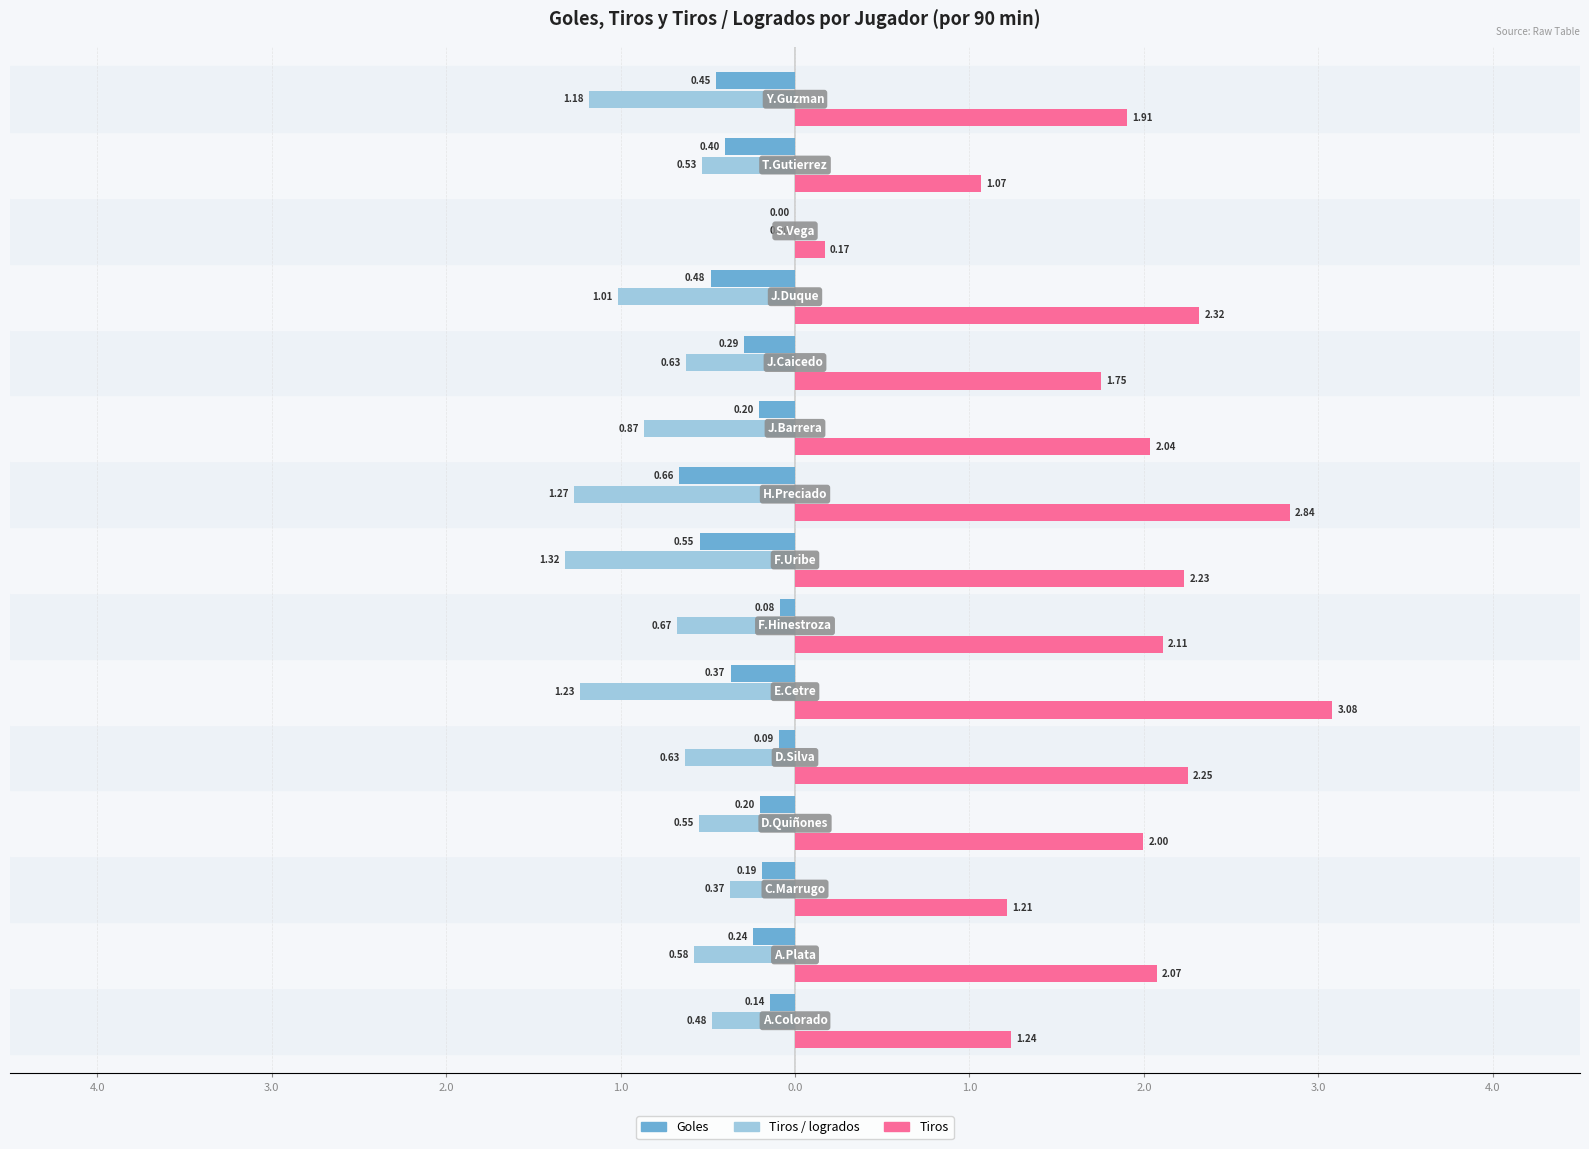

Which series has the widest spread of values?

Tiros